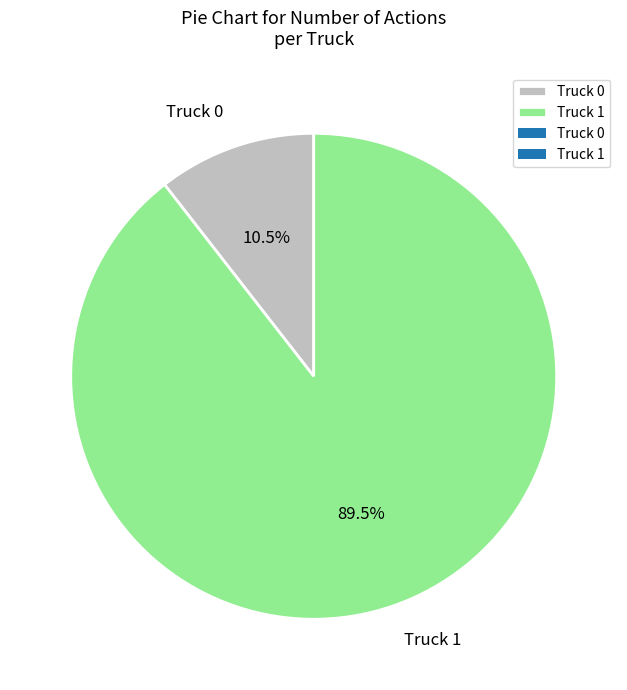

Combined, what portion of the pie is Truck 0 and Truck 1?

100.0%